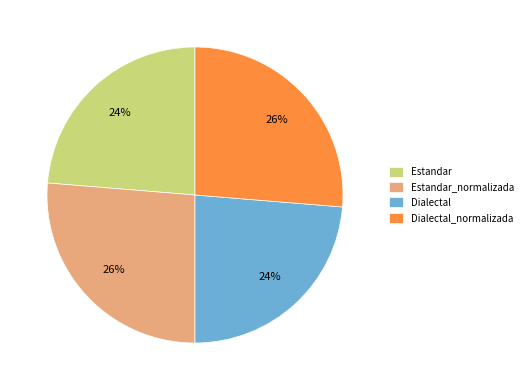

Is there any slice that represents more than half of the pie?

No